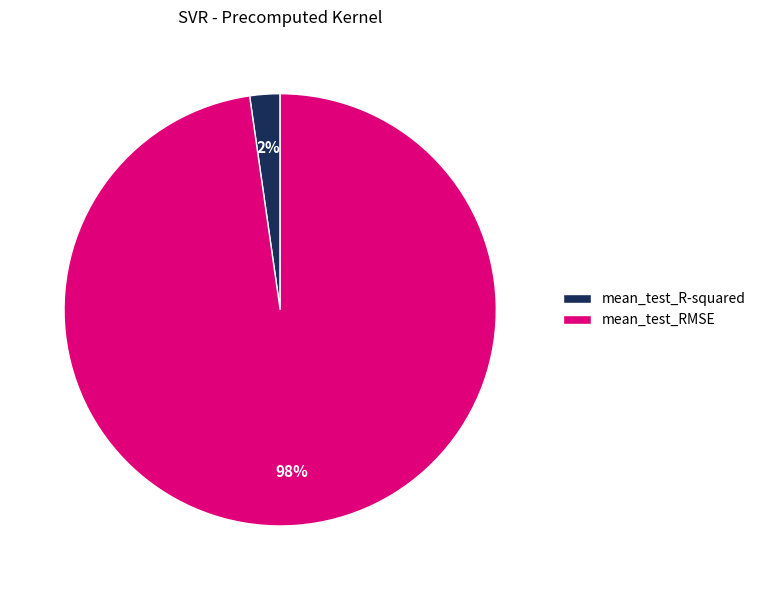

What is the smallest slice in the pie chart?

mean_test_R-squared